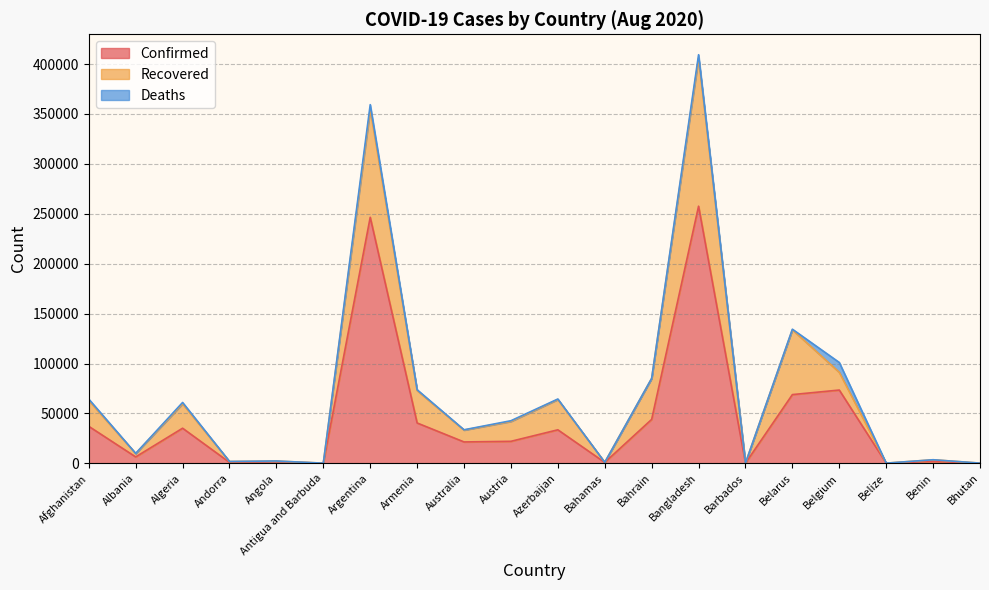

What is the difference between the maximum and minimum values in the Confirmed series?

257508